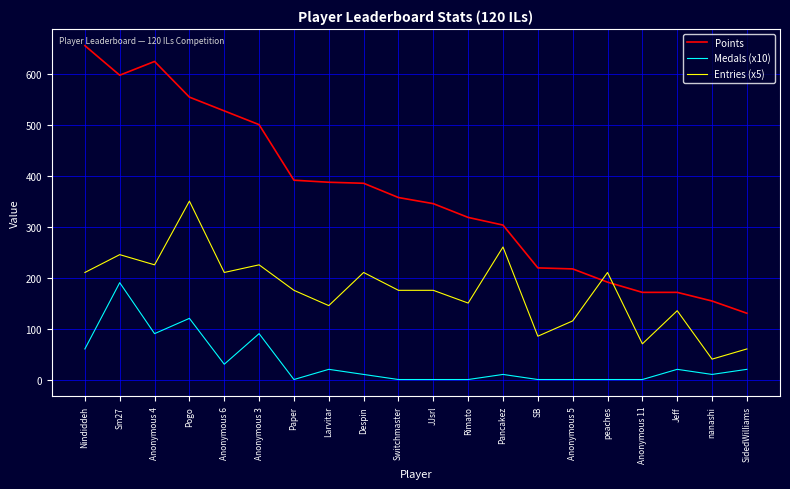

What is the spread (max minus min) of values at Anonymous 3?

410